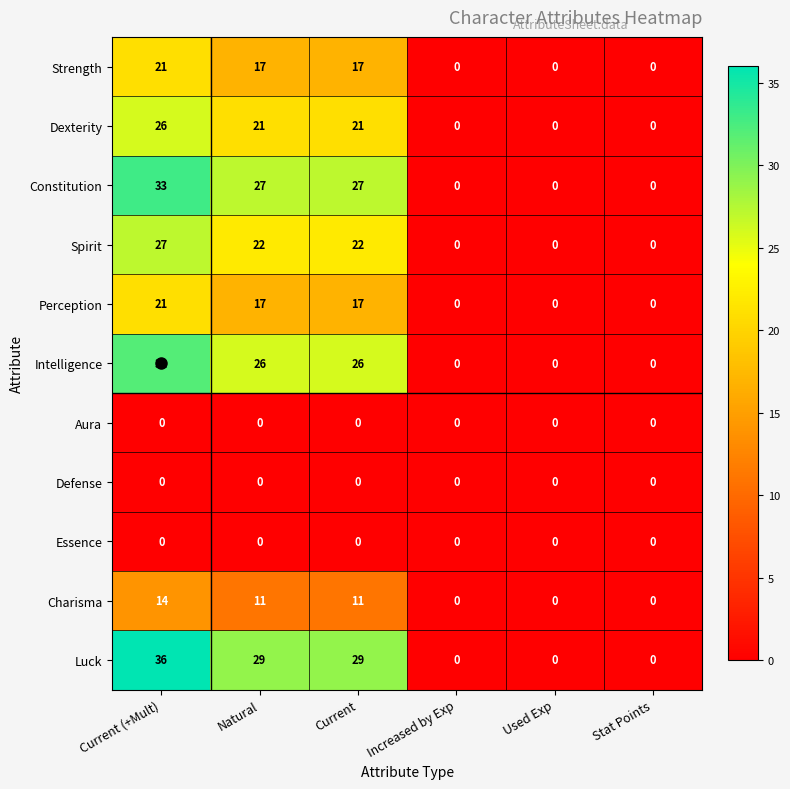

Is it true that Charisma equals 0 at Used Exp?

True